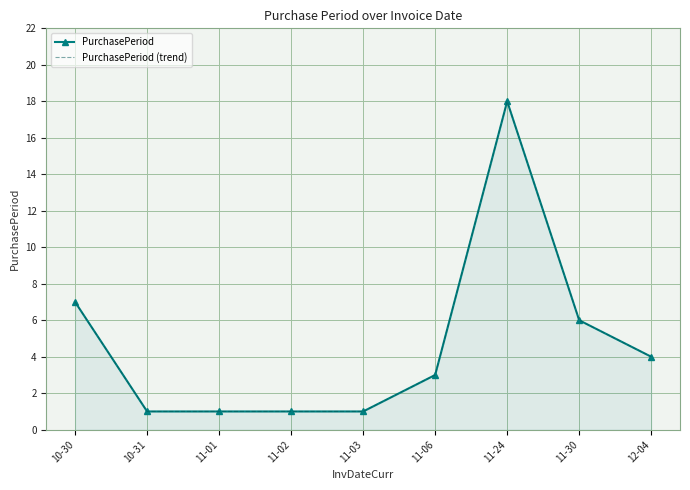

What position from the right is 11-24?

3